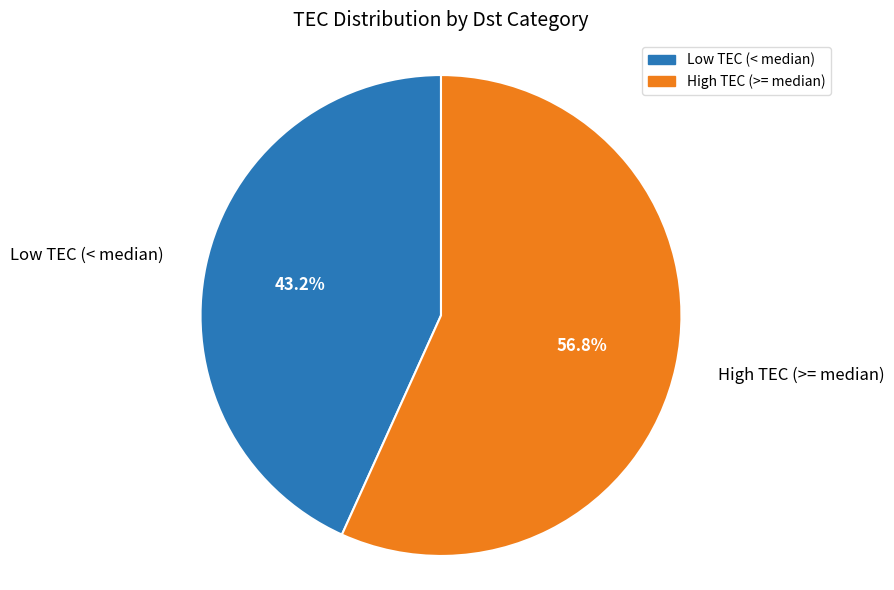

Rank the categories by value from lowest to highest.

Low TEC (< median), High TEC (>= median)